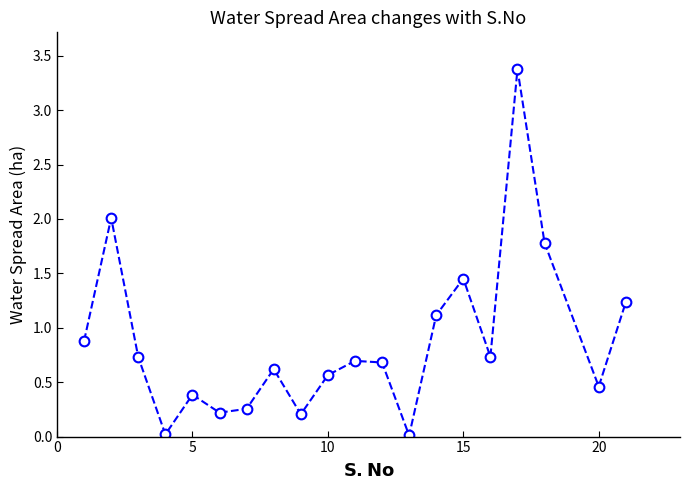

How many points are lower than both their immediate neighbors (excluding endpoints)?

6